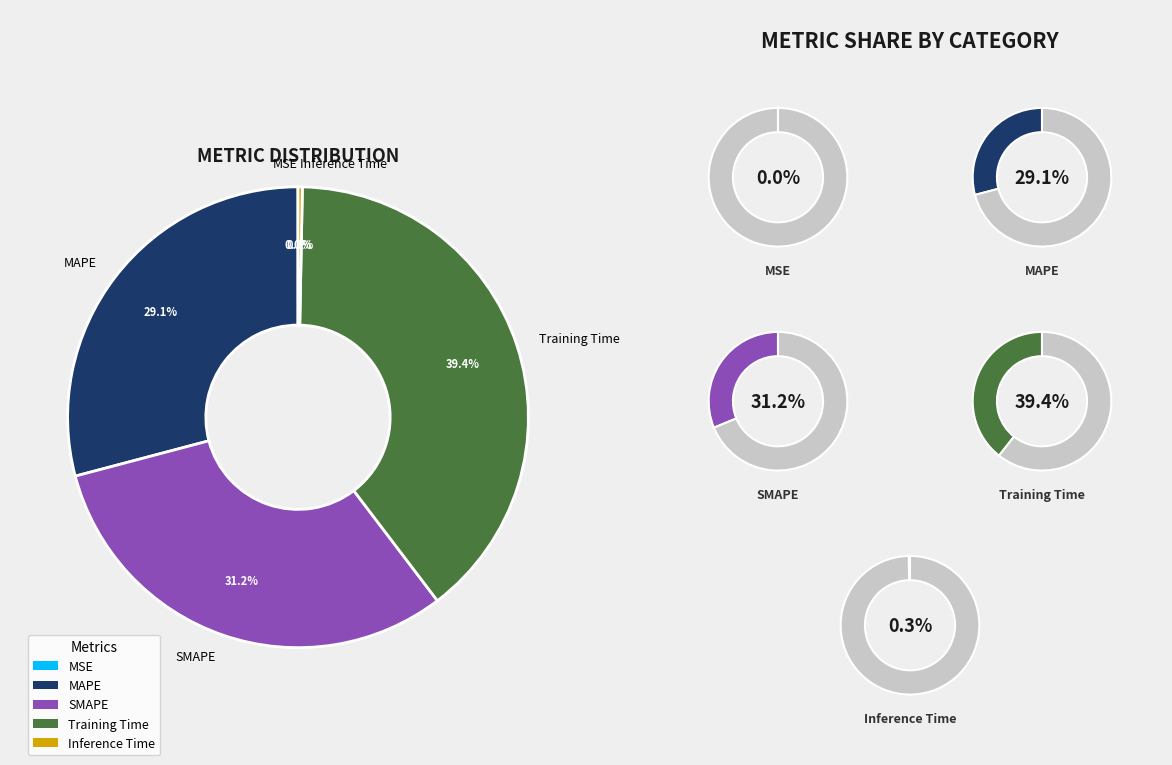

To the nearest percent, what is the average slice percentage?

20%